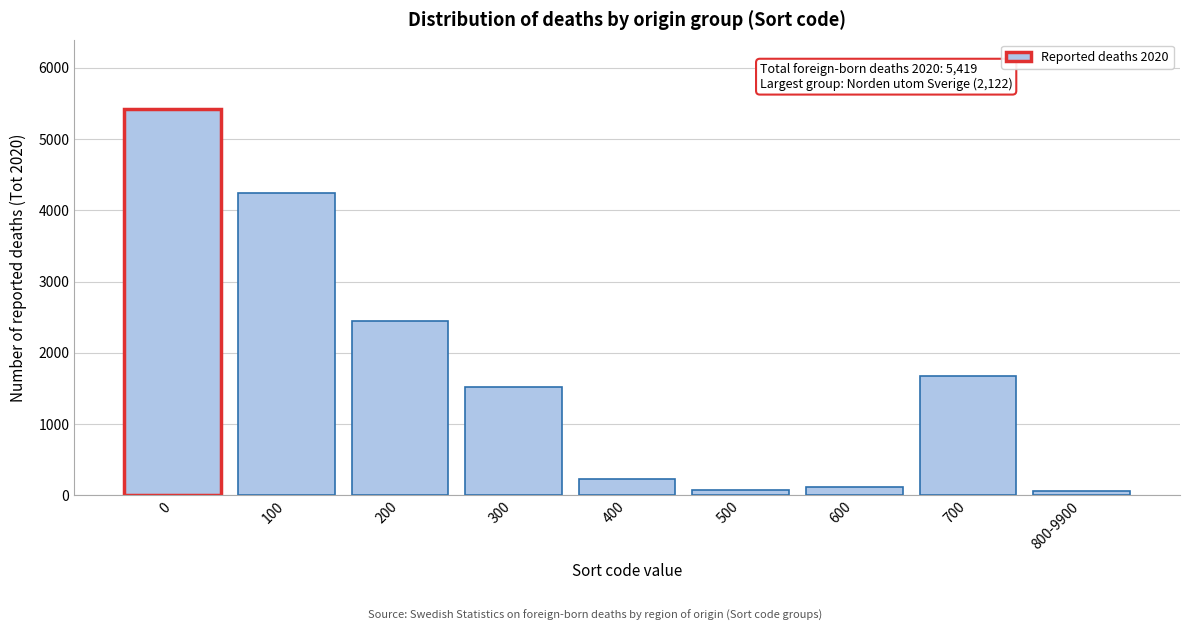

What is the average value?

1754